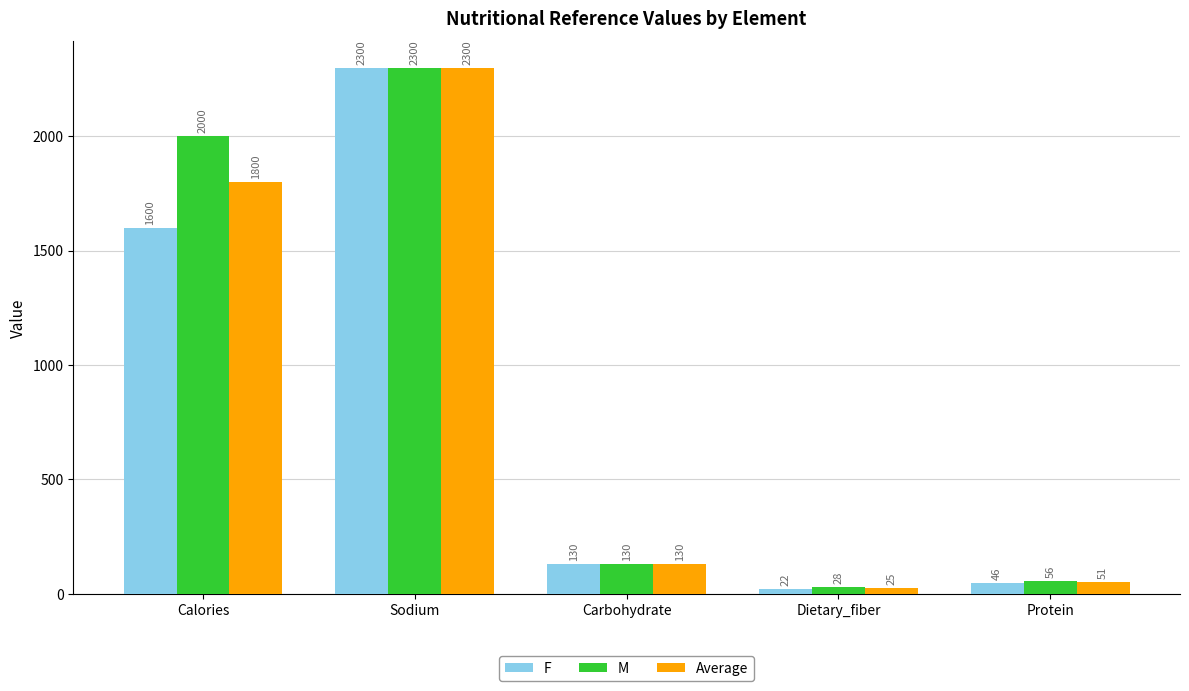

What is the total value across all series at Protein?

153